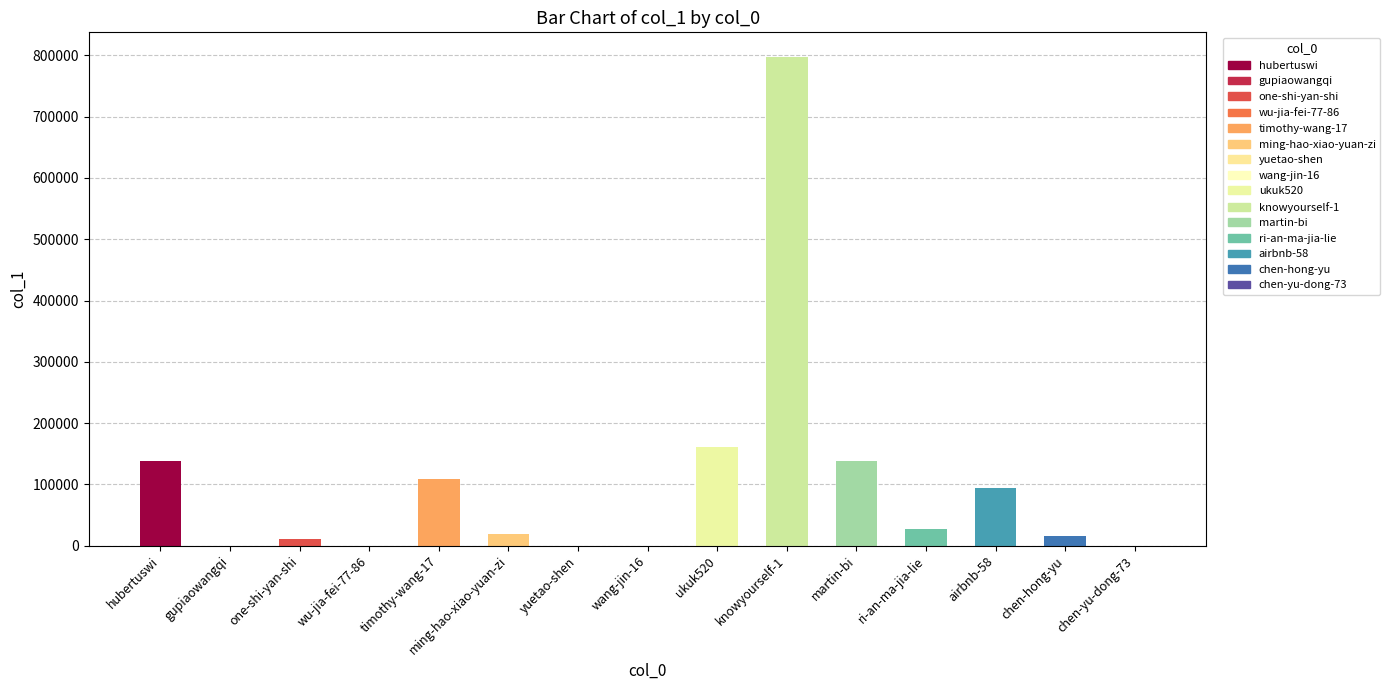

What is the maximum value shown in the chart?

797700